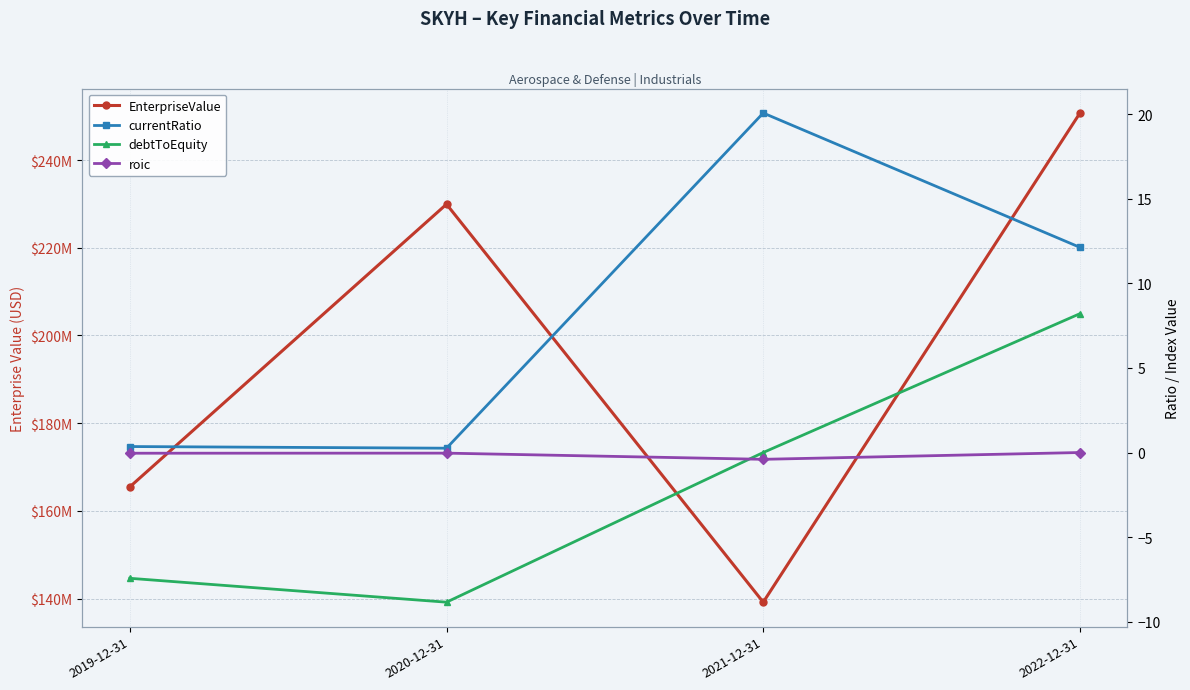

True or false: debtToEquity and EnterpriseValue cross at least once.

False